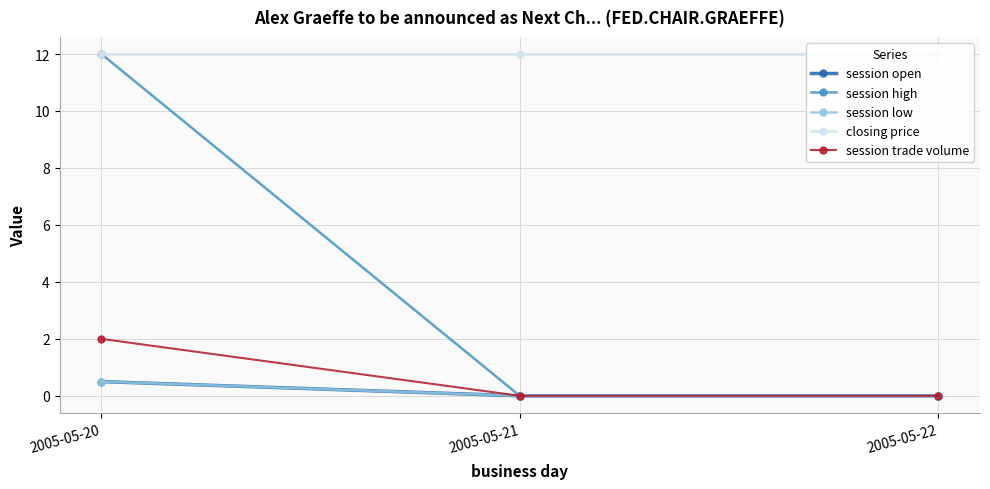

What is the spread (max minus min) of values at 2005-05-21?

12.0